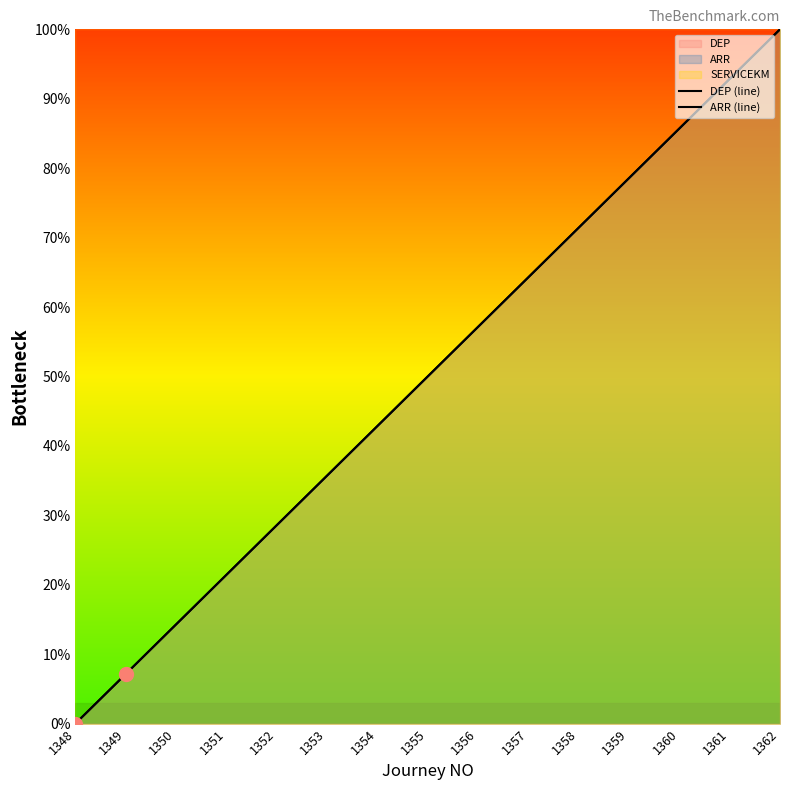

What is the difference between the maximum and minimum values in the DEP (line) series?

100.0